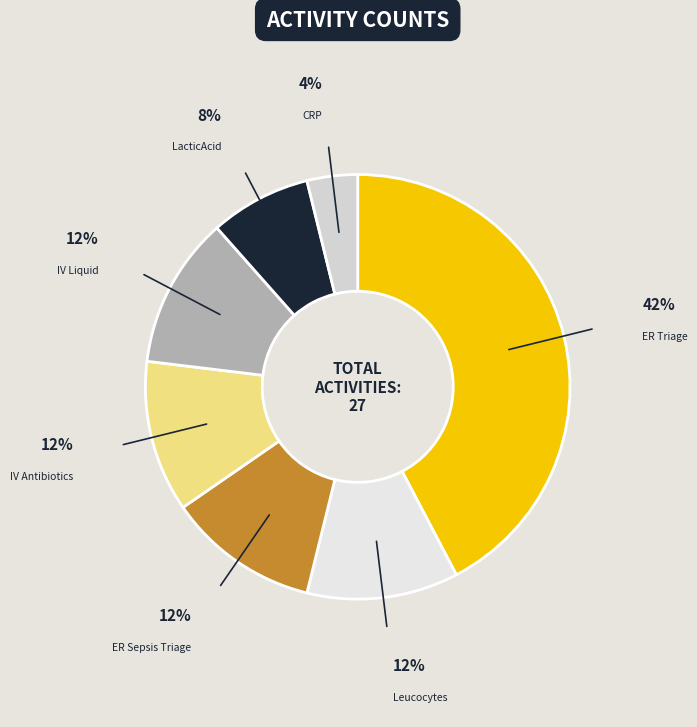

What is the largest slice in the pie chart?

ER Triage